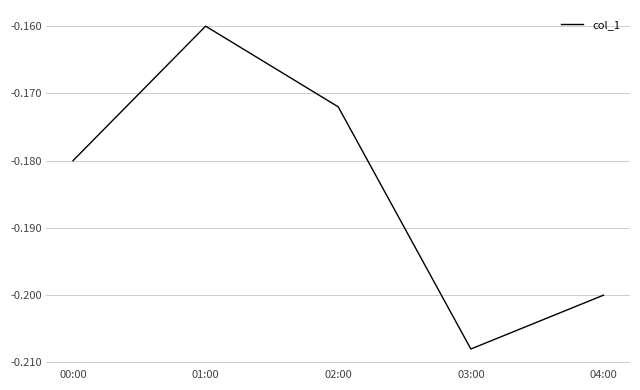

List the labels in order of value, smallest first.

03:00, 04:00, 00:00, 02:00, 01:00